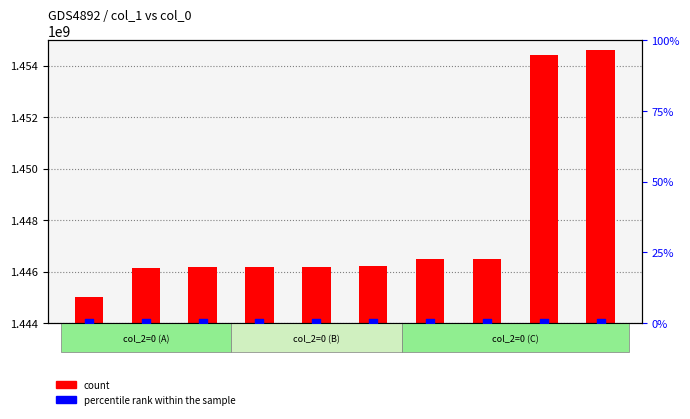

At how many categories does at least one series exceed 812702611?

10